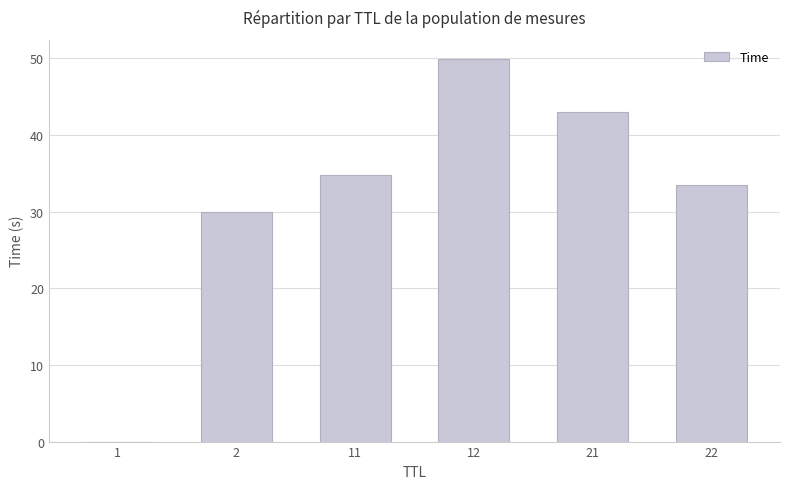

What is the average value?

31.9